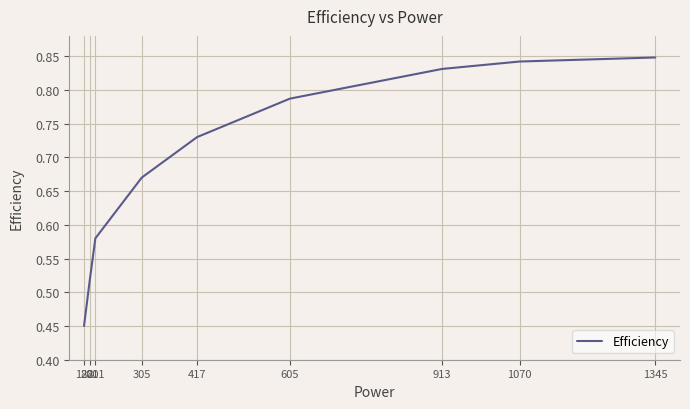

True or false: there are more than 1 points higher than both neighbors.

False